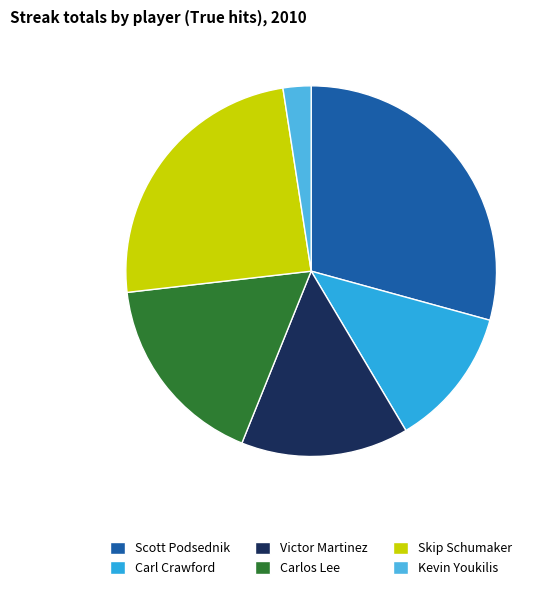

What is the largest slice in the pie chart?

Scott Podsednik